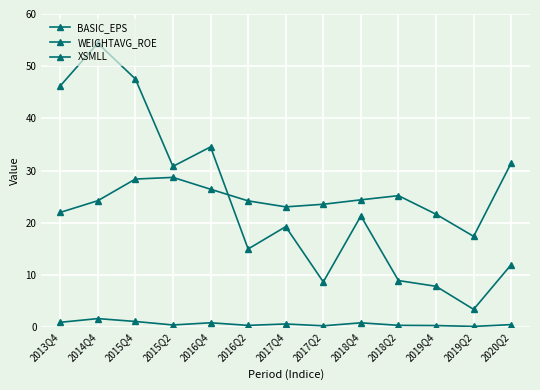

True or false: XSMLL and BASIC_EPS cross at least once.

False